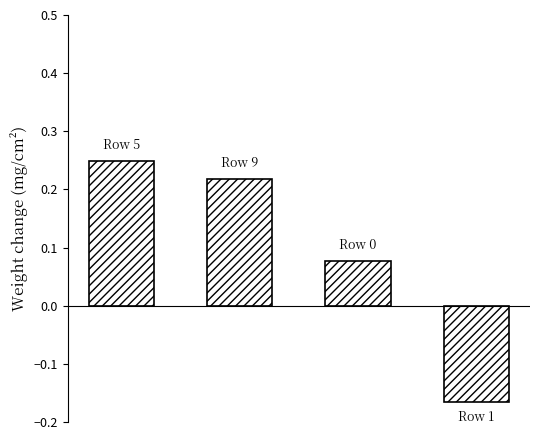

What is the sum of all values?

0.4